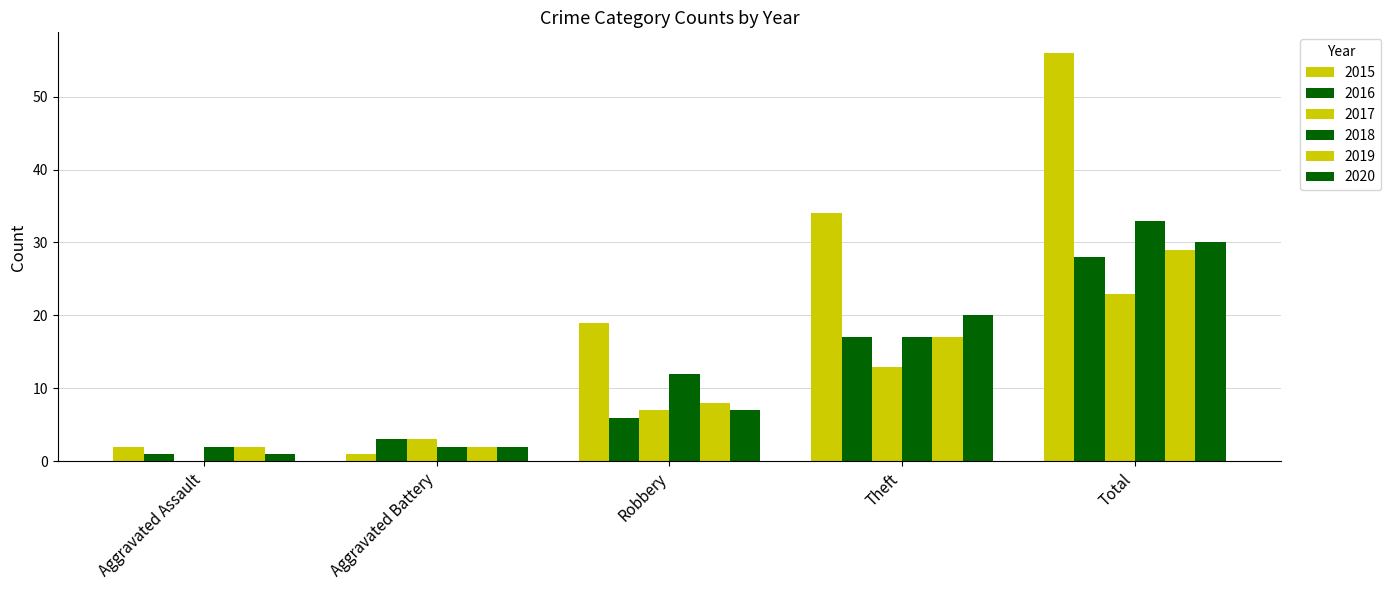

Count the number of data series in this chart.

6